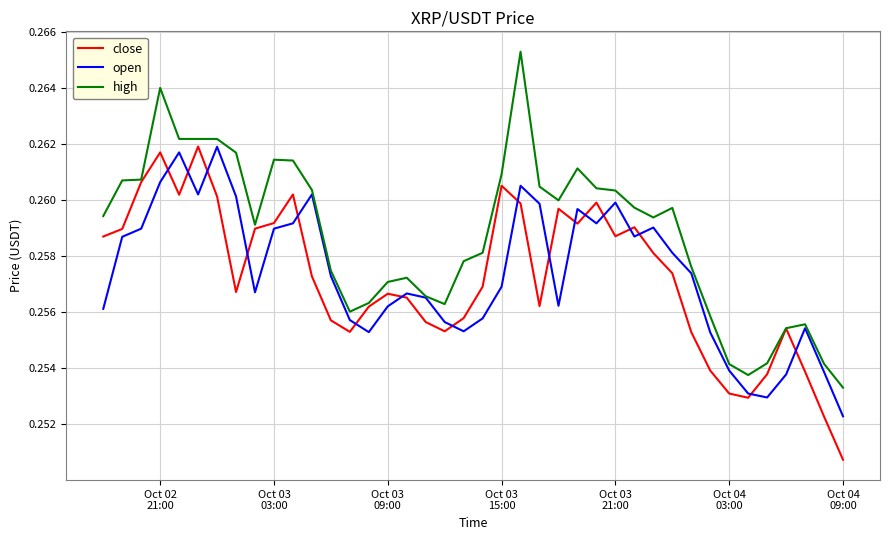

Which series has the widest spread of values?

high